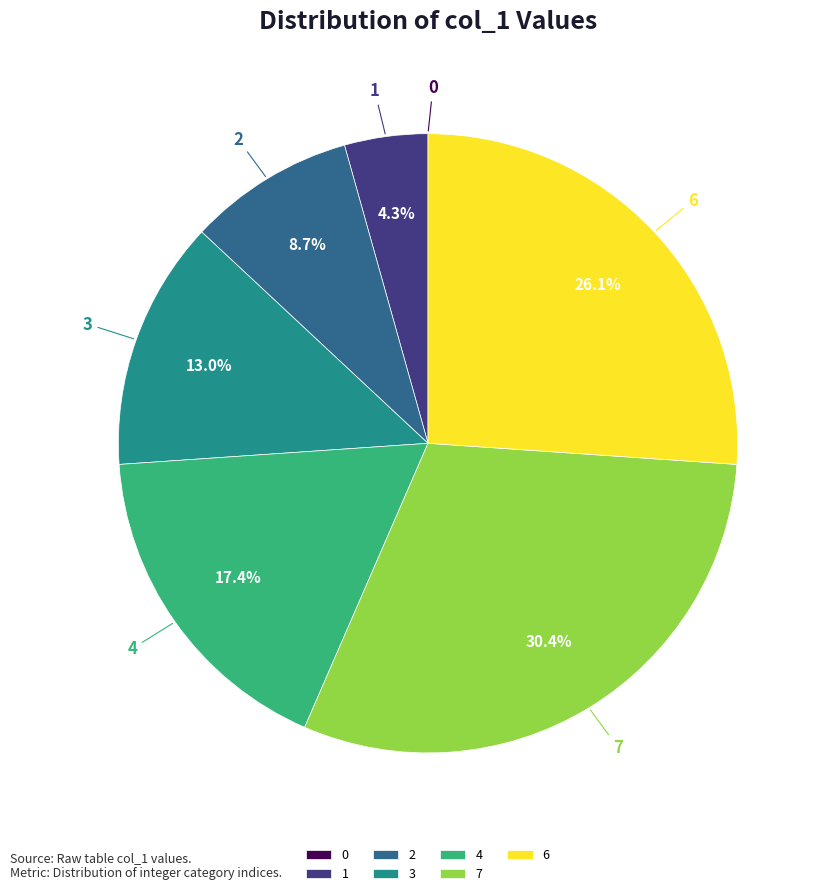

What is the largest slice in the pie chart?

7